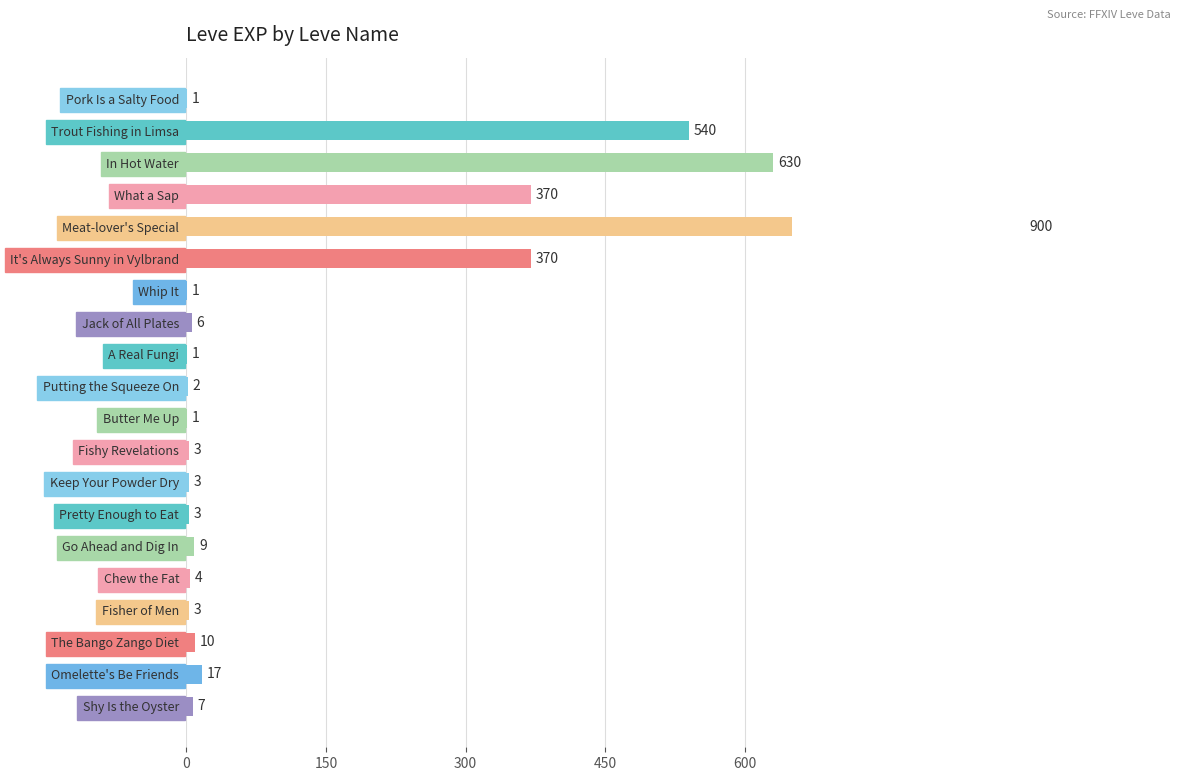

How many data points are less than 6?

10